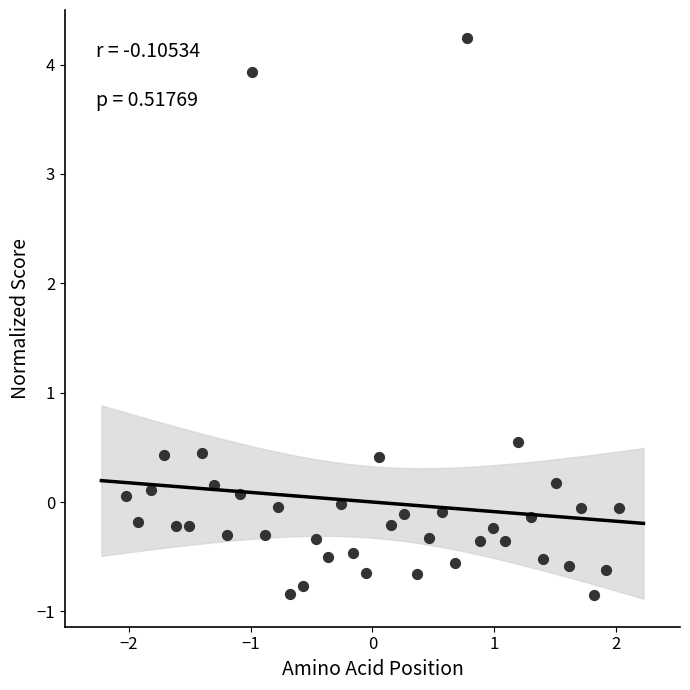

What Y value in the scatter plot is closest to 1?

0.6